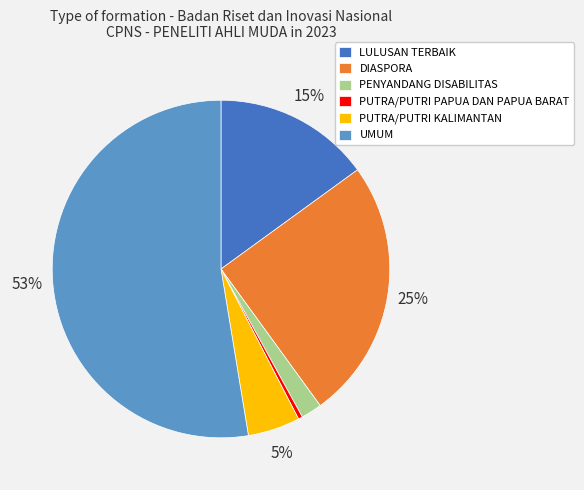

To the nearest percent, what is the difference between the PUTRA/PUTRI PAPUA DAN PAPUA BARAT and LULUSAN TERBAIK slice percentages?

15%